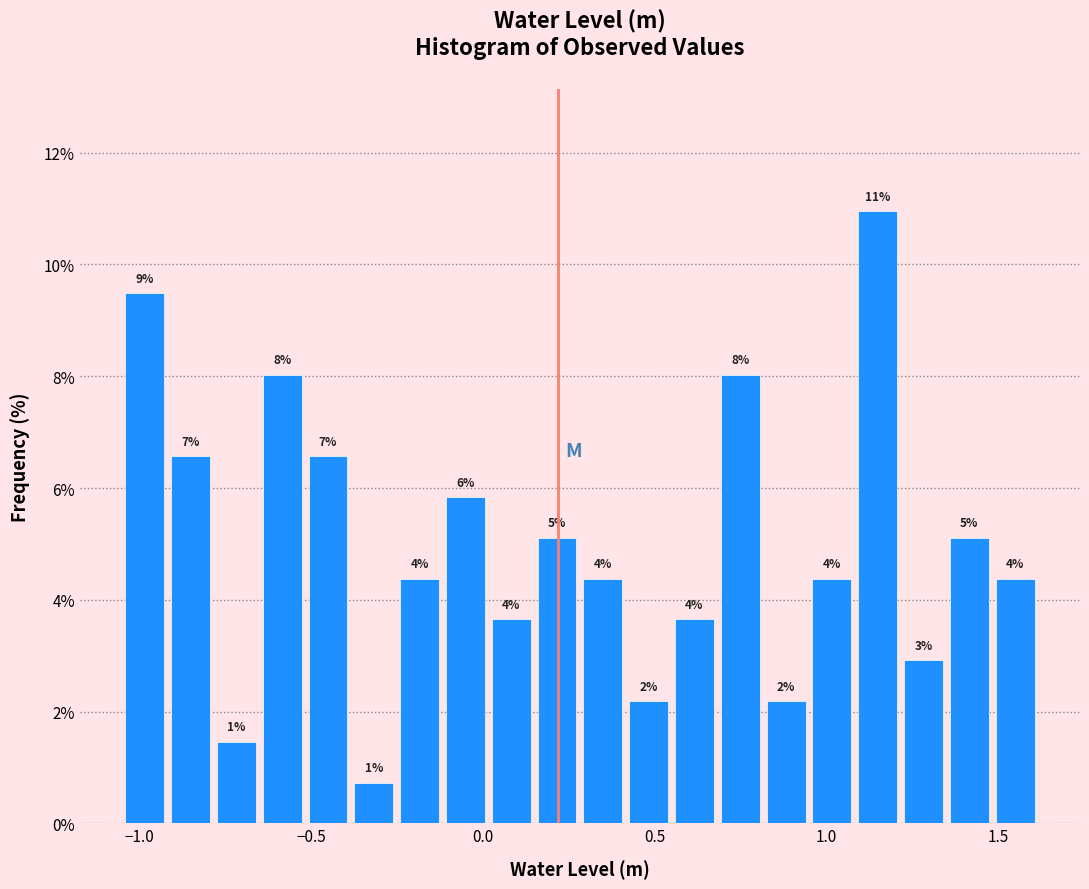

Around what value on the x-axis is the tallest bar? Give the approximate position of its centre, as read against the axis.

1.15